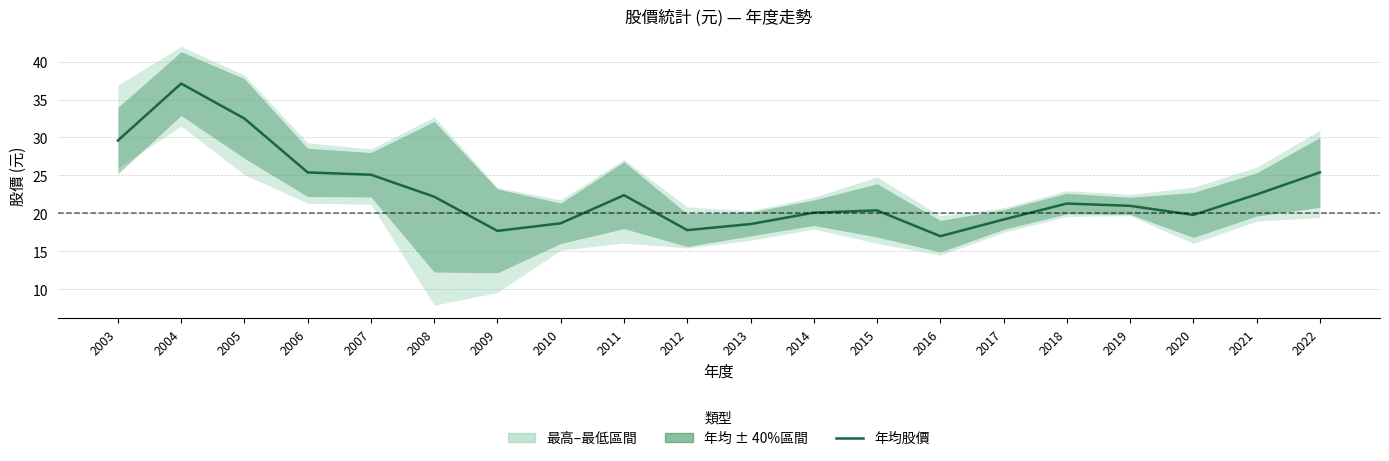

What is the change in value from 2011 to 2012?

-4.6